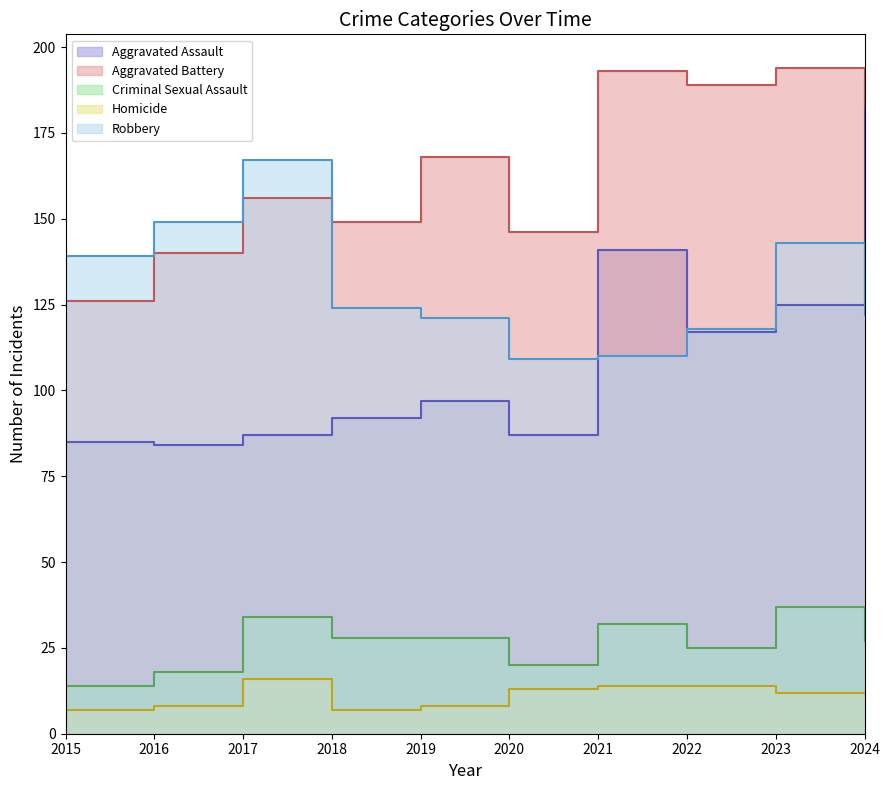

How many values in the Homicide series are below 12?

4